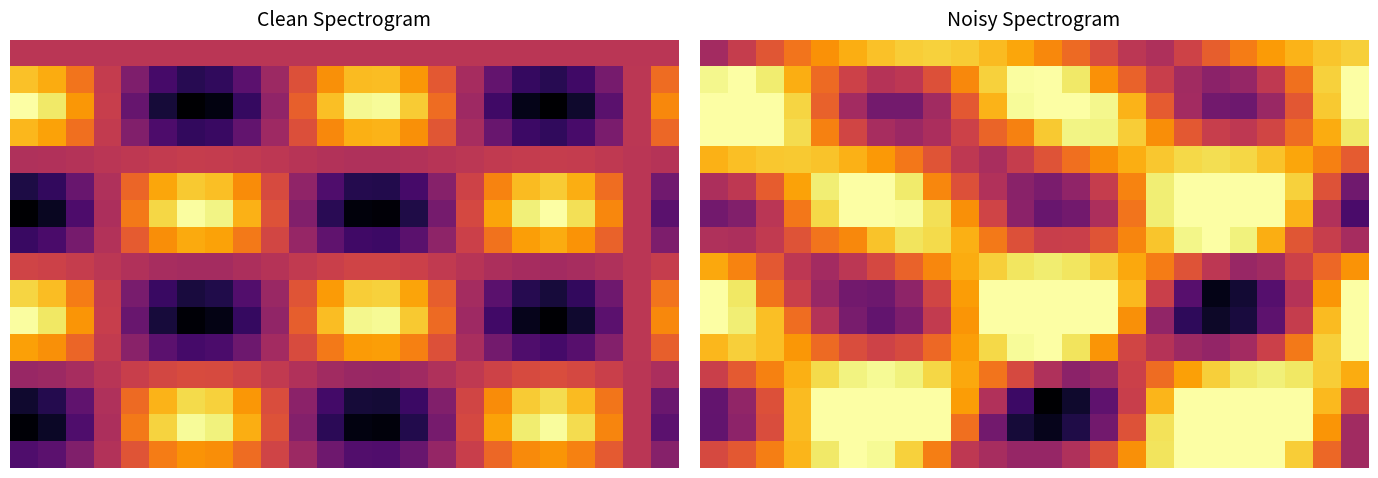

At which category does the chart reach its minimum across all series?

12